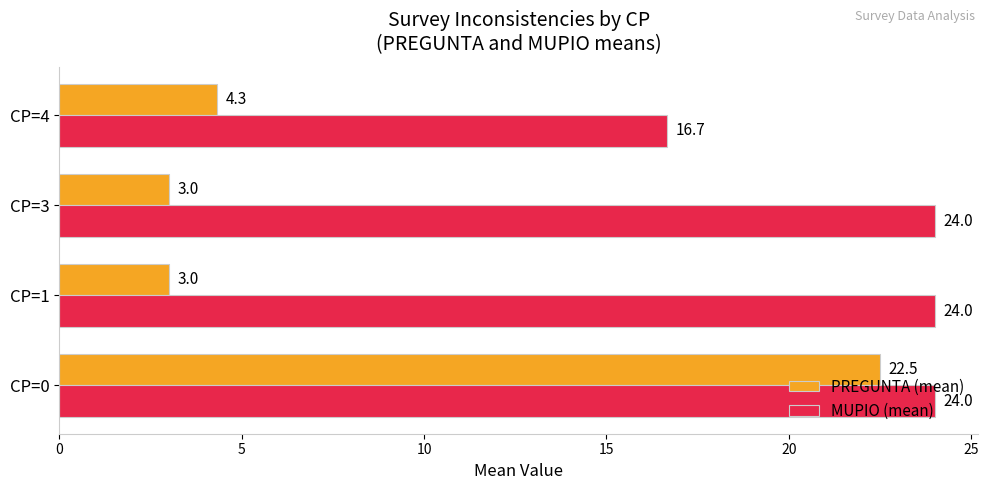

How many values in the PREGUNTA (mean) series are below 4?

2